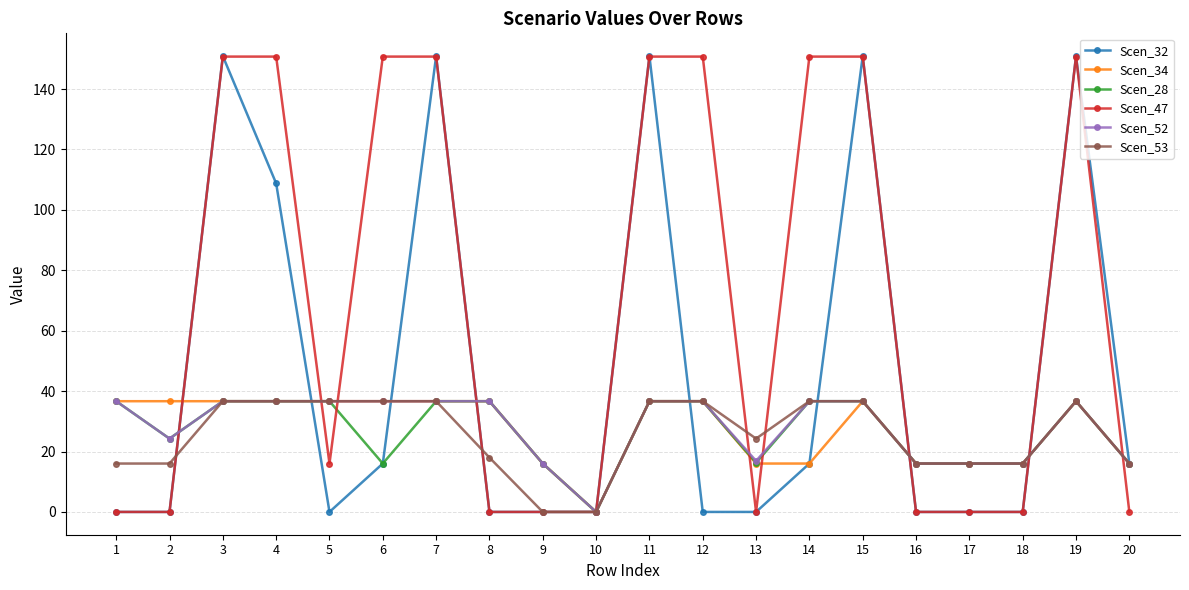

Is it true that Scen_53 equals 36.7 at 6?

True